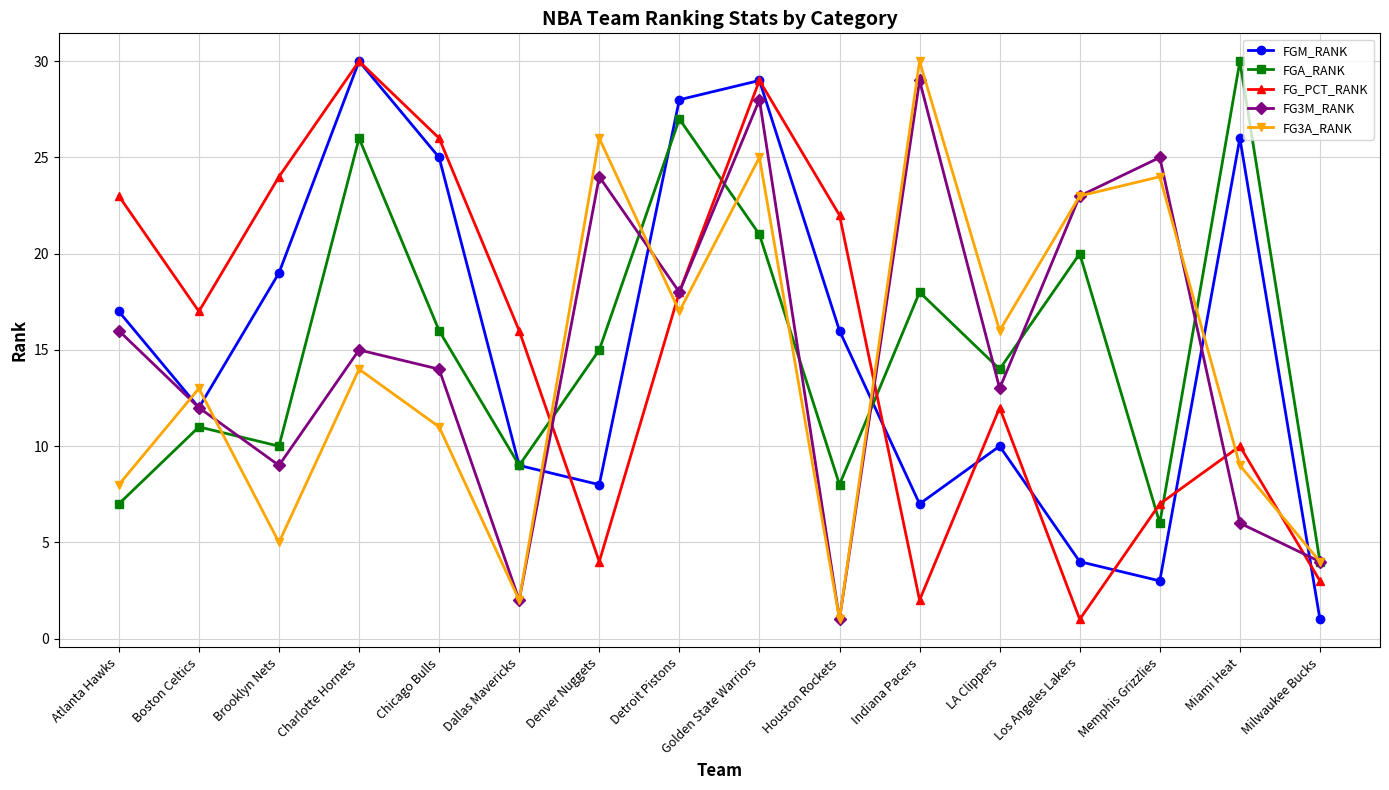

What position from the left is Detroit Pistons?

8